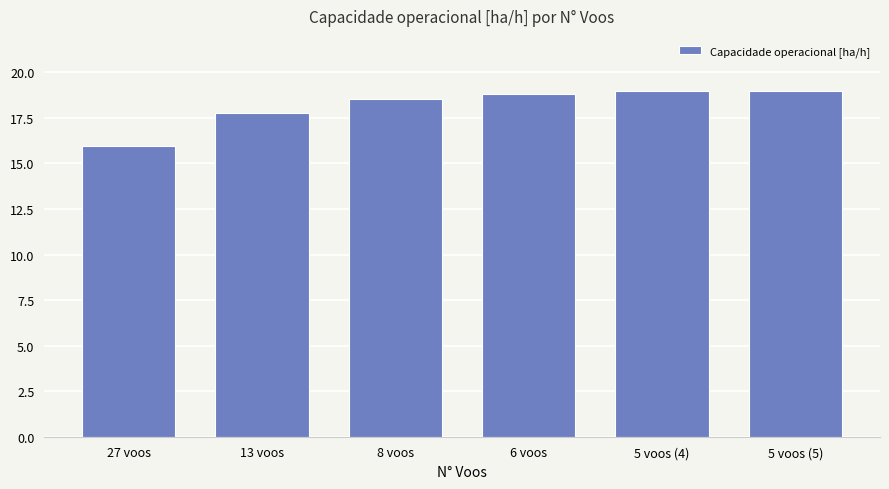

How many bars are there in total?

6